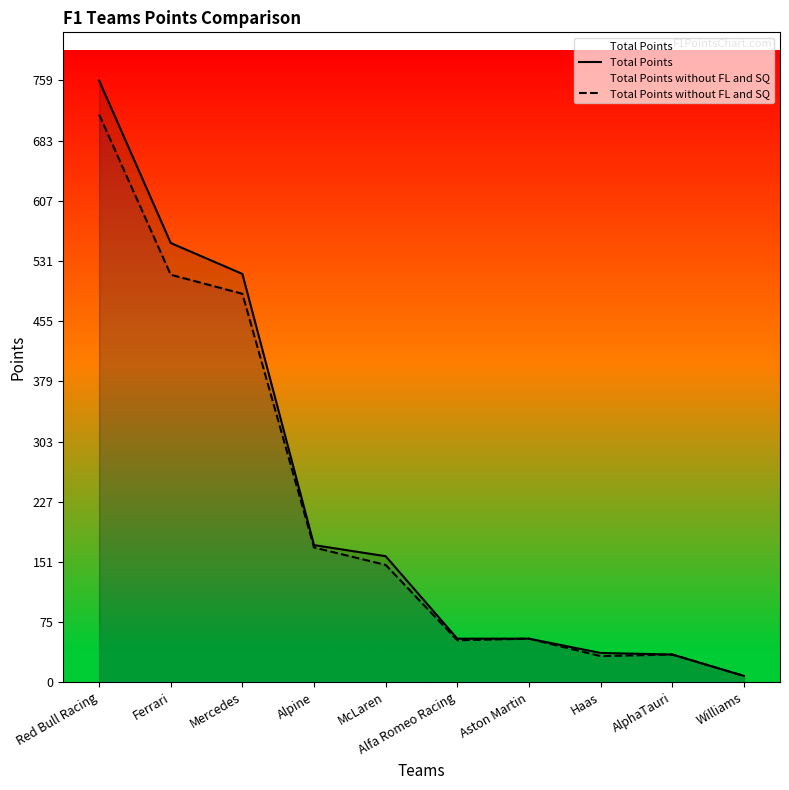

Where is Total Points nearest to the value 383?

Mercedes